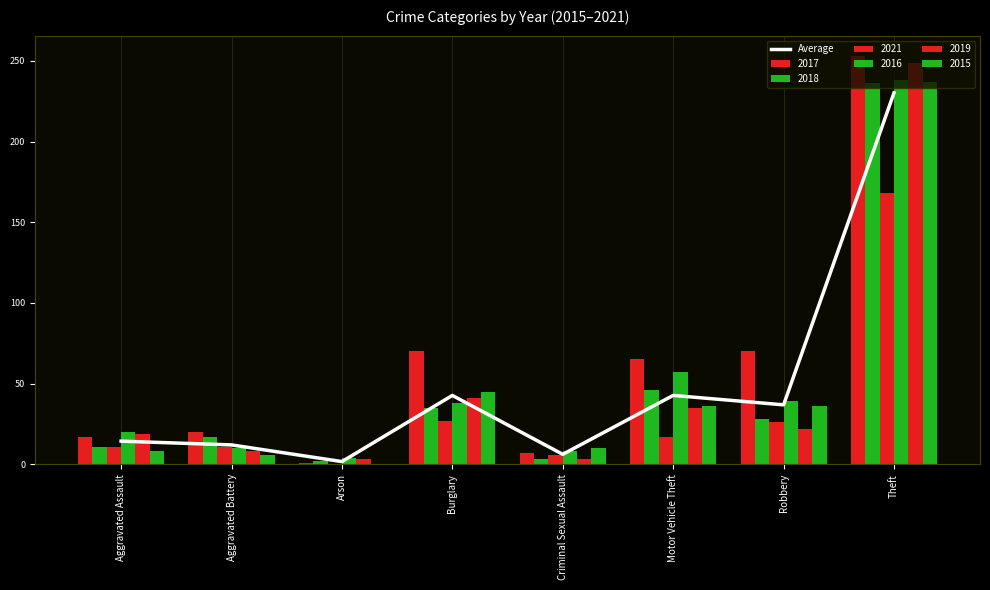

What is the greatest value displayed?

230.2